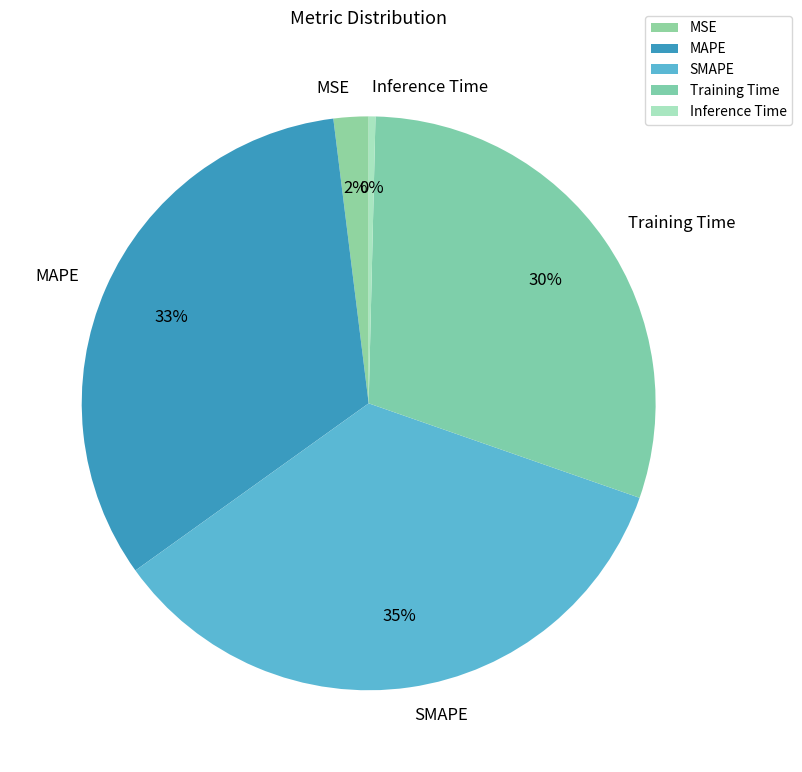

How many segments does this pie chart have?

5